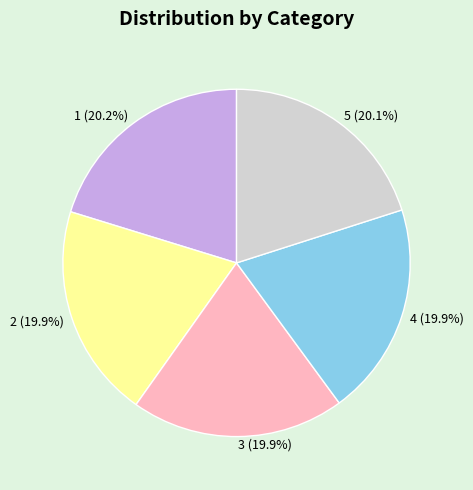

Is there any slice that represents more than half of the pie?

No